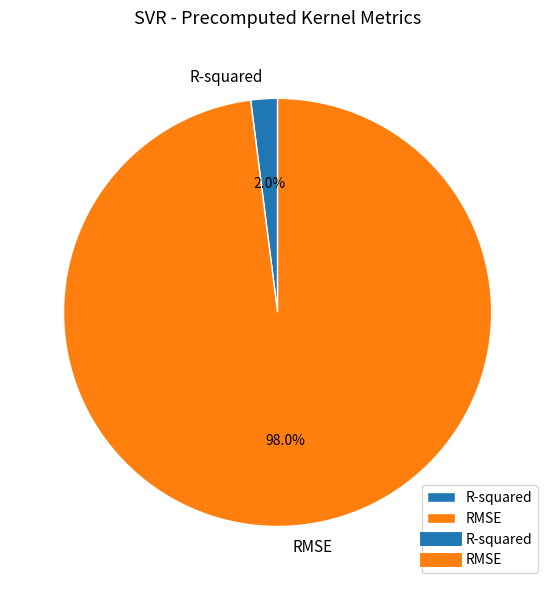

Which category accounts for the majority?

RMSE